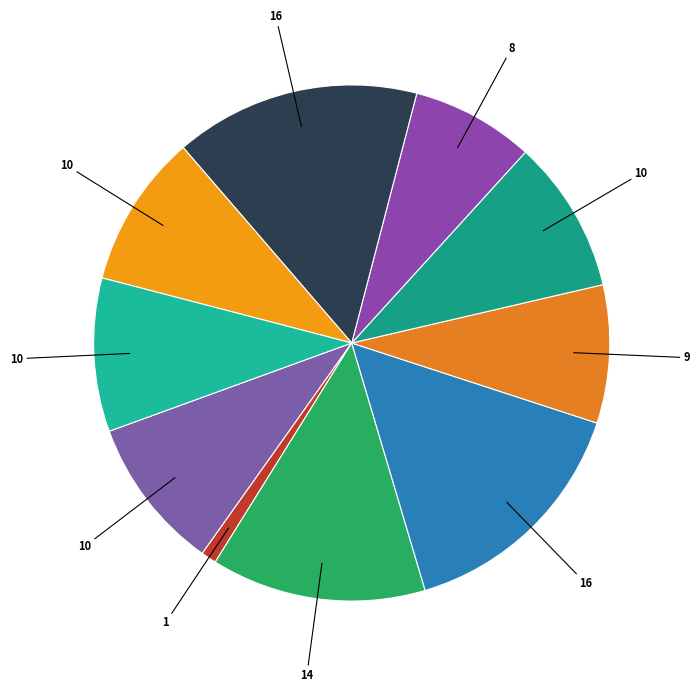

How many segments does this pie chart have?

10